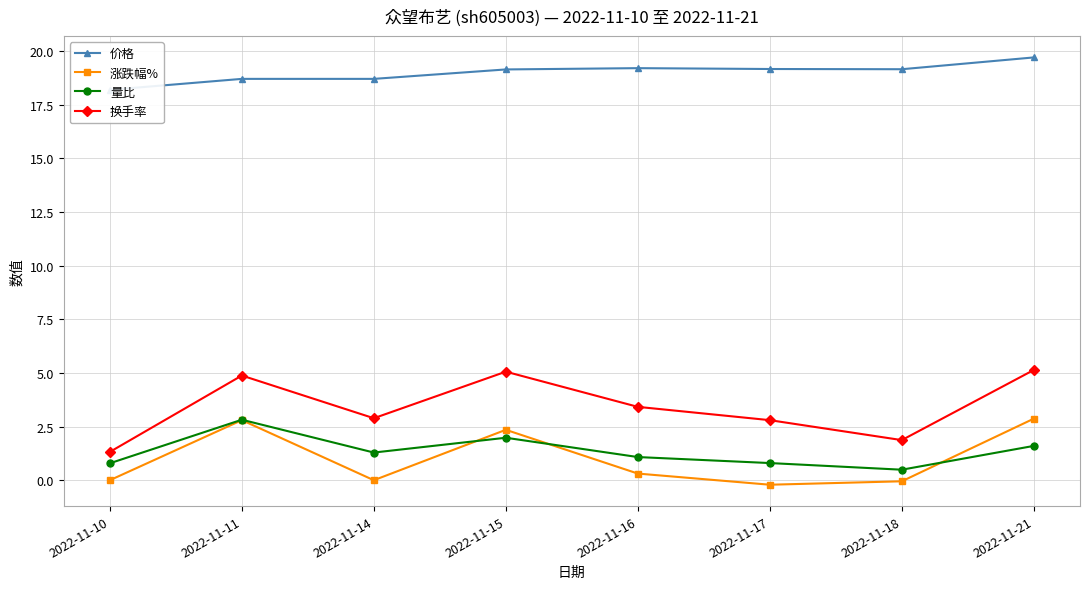

At how many categories does at least one series exceed 3?

8